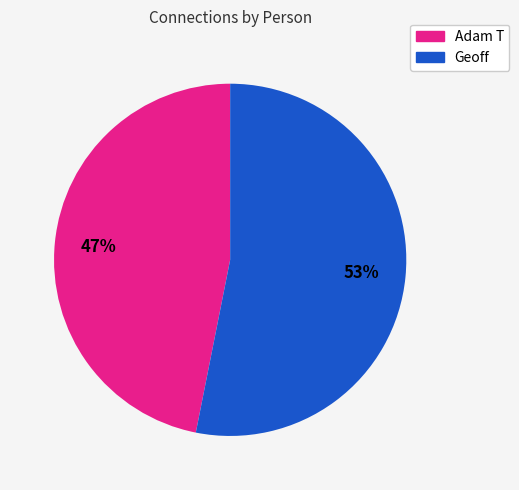

Count the number of slices in the pie.

2